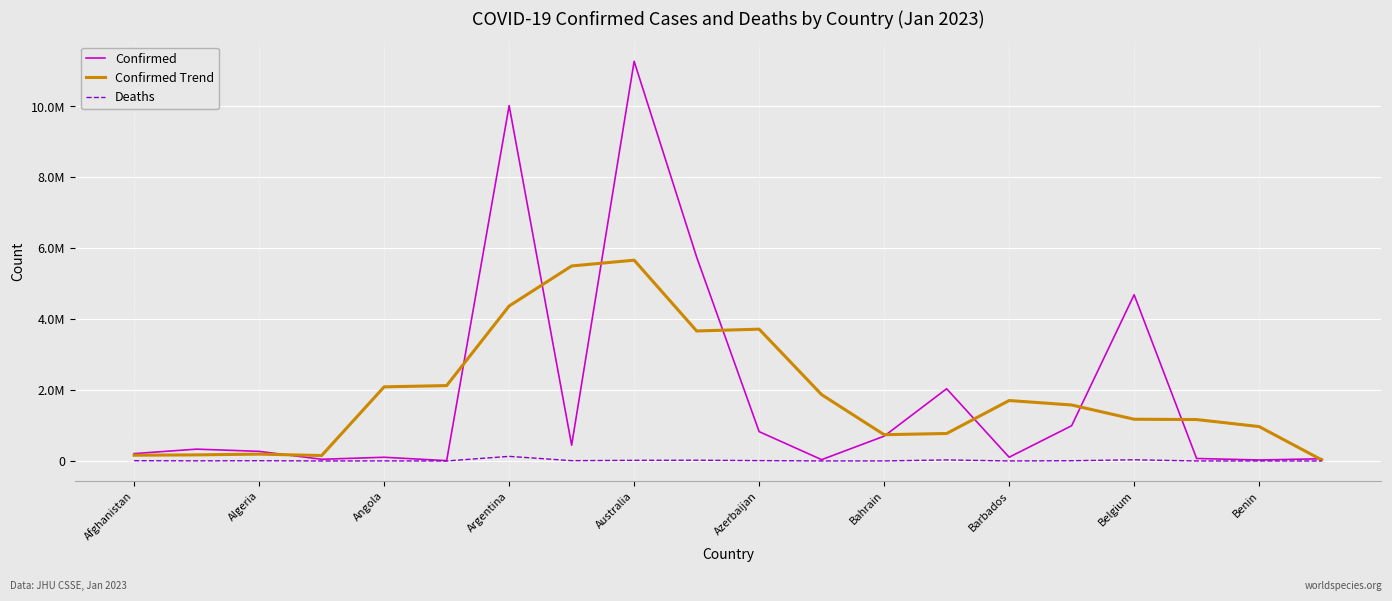

What are all the series names shown in the legend?

Confirmed, Confirmed Trend, Deaths